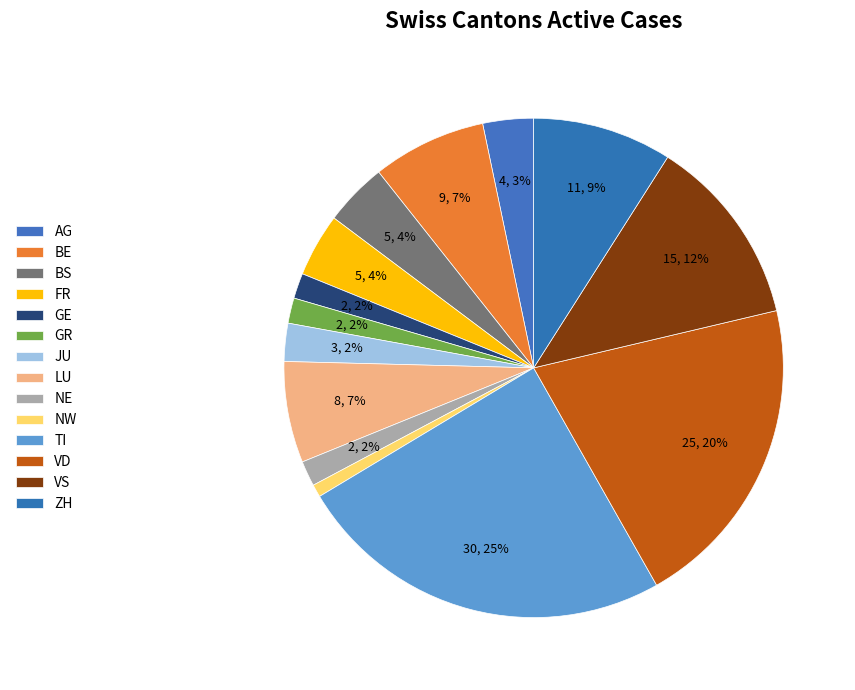

What portion of the pie excludes TI?

75.4%